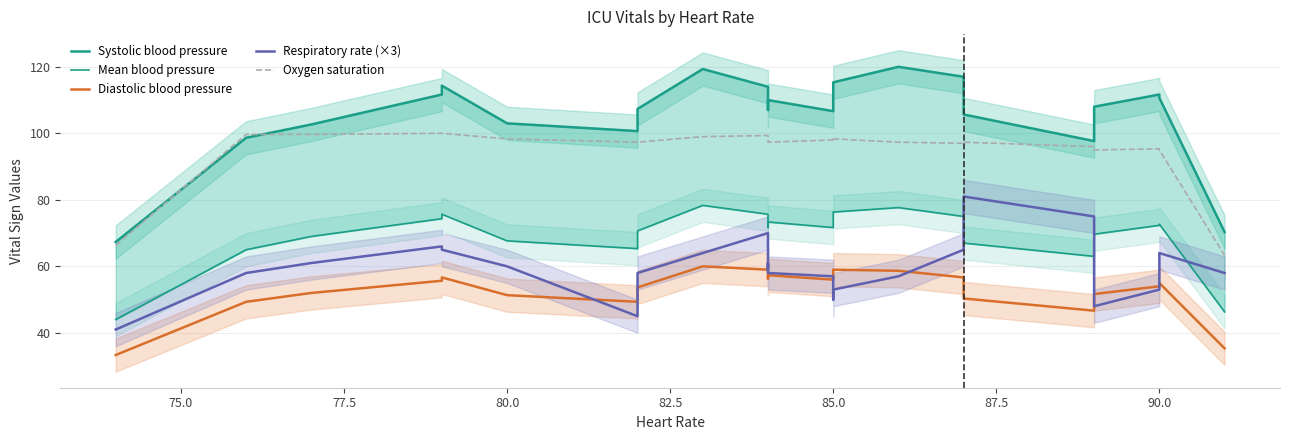

Is this an area chart (filled region under the line)?

No